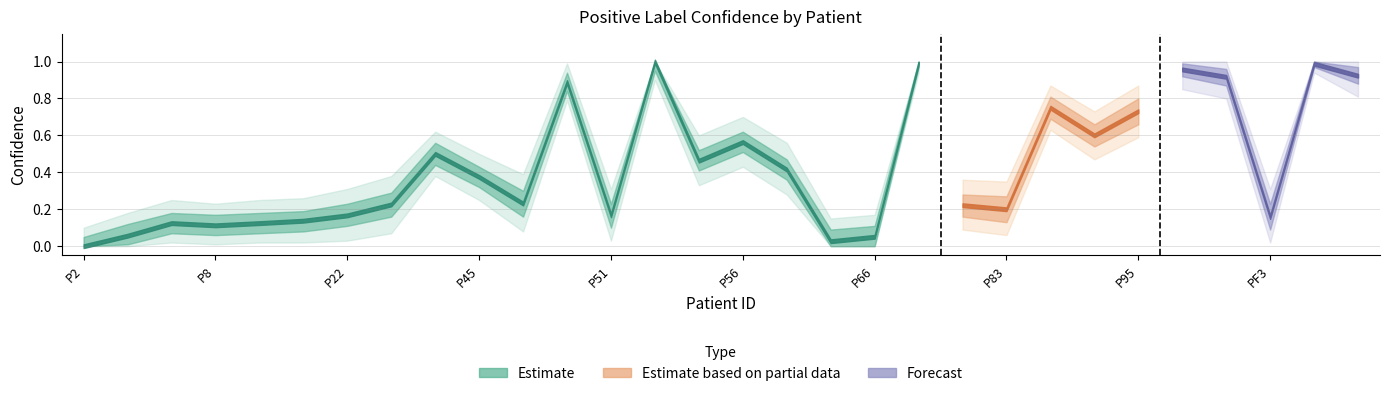

What is the value of the Avg Confidence point at the 19th from the left?

0.1